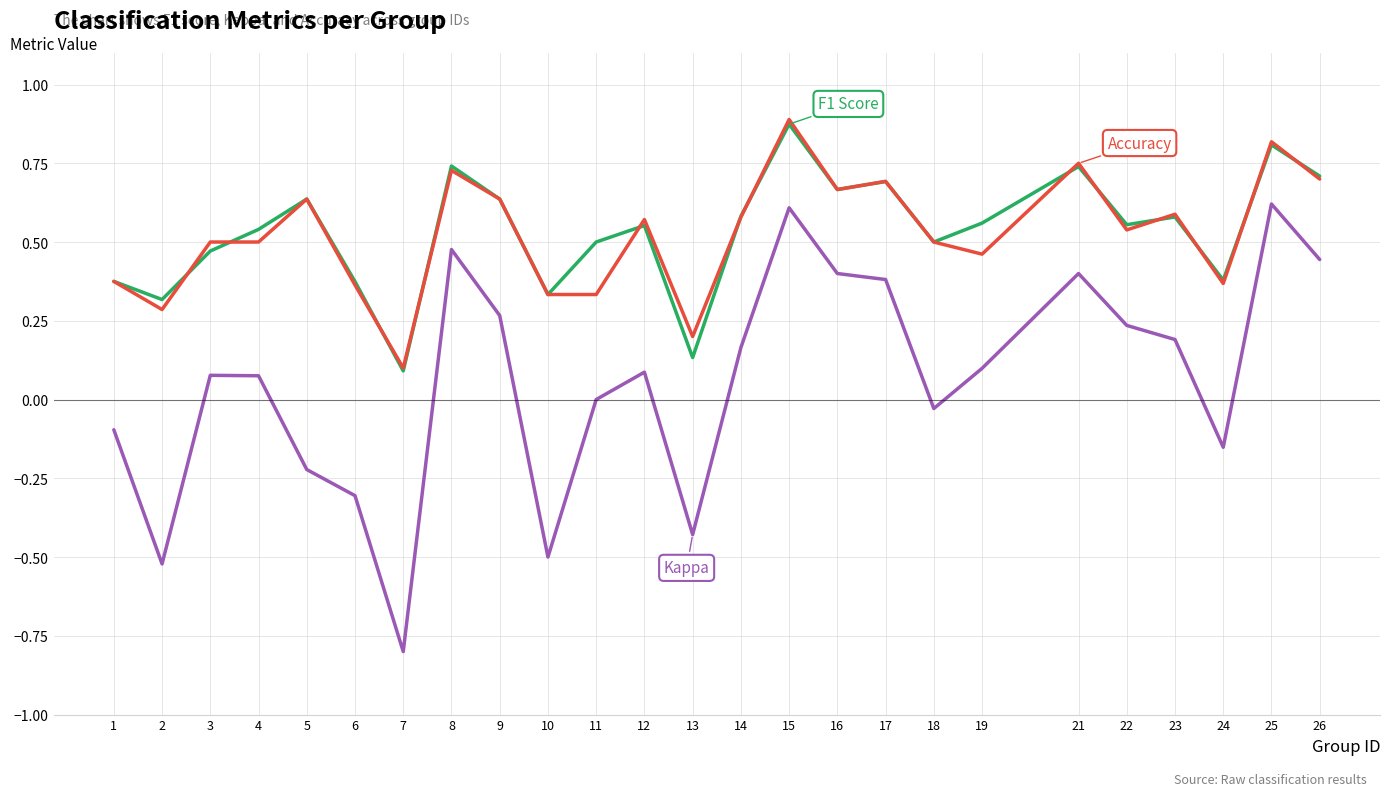

Which label corresponds to the smallest value in the chart?

7